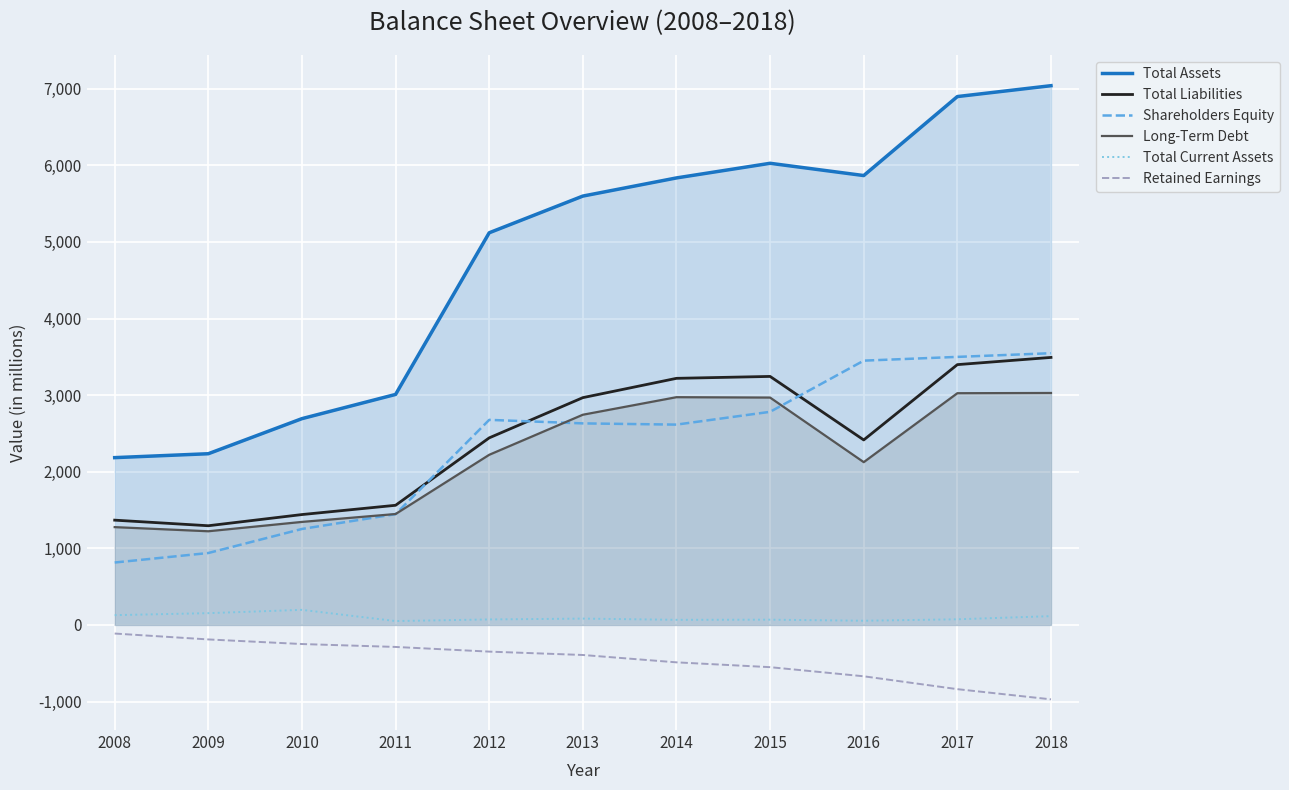

The Retained Earnings series shows -60 at 2010. True or false?

False